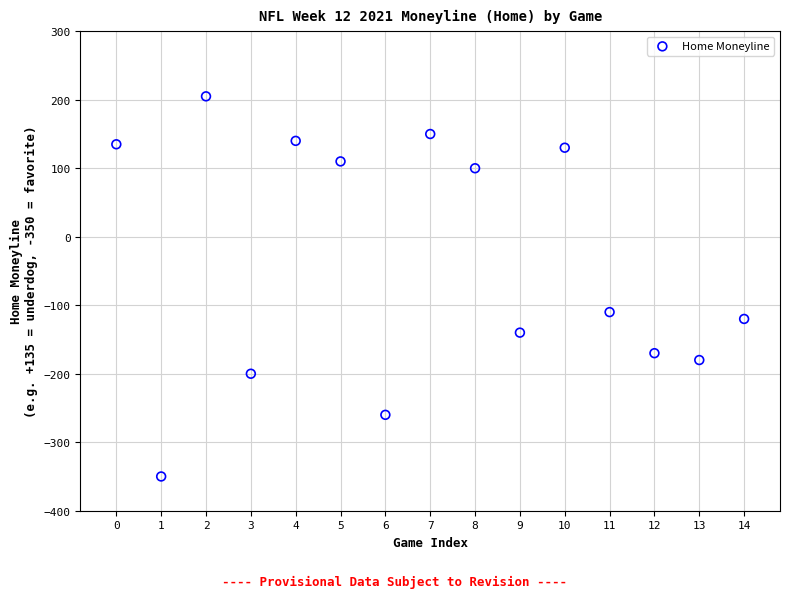

What is the range of Y values (max minus min)?

555